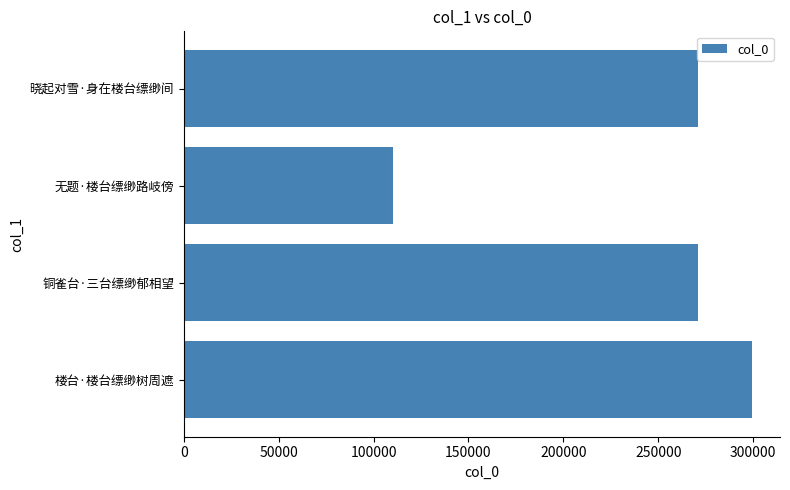

How many categories are shown in the chart?

4